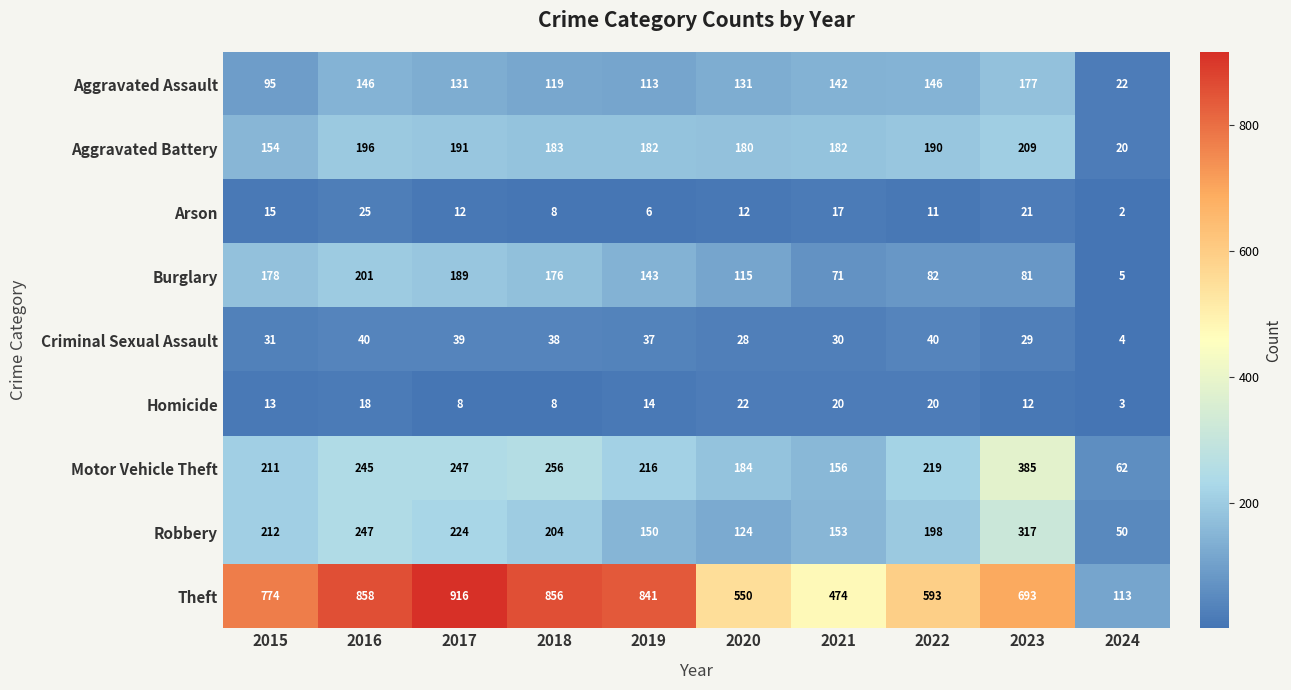

List the series in order of their peak value, highest first.

Theft, Motor Vehicle Theft, Robbery, Aggravated Battery, Burglary, Aggravated Assault, Criminal Sexual Assault, Arson, Homicide